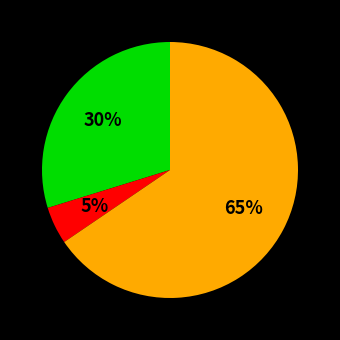

Is there any slice that represents more than half of the pie?

Yes